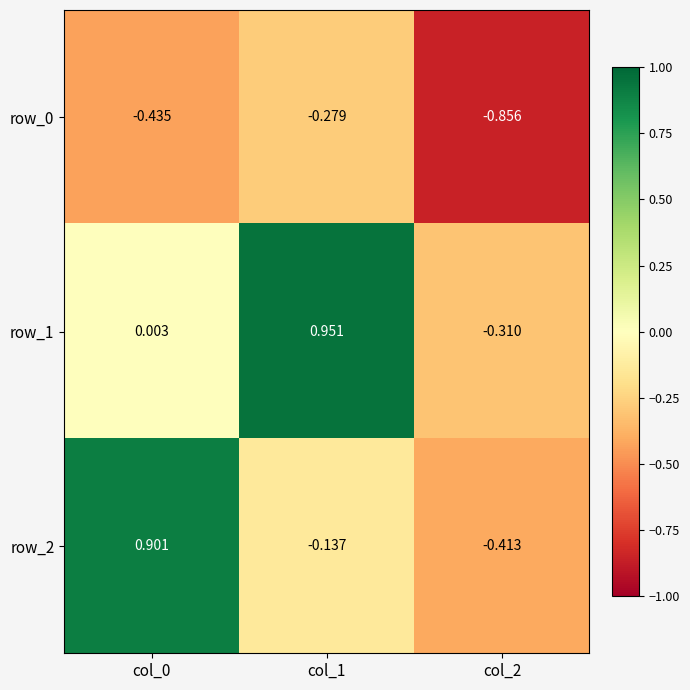

What is the spread (max minus min) of values at col_1?

1.2